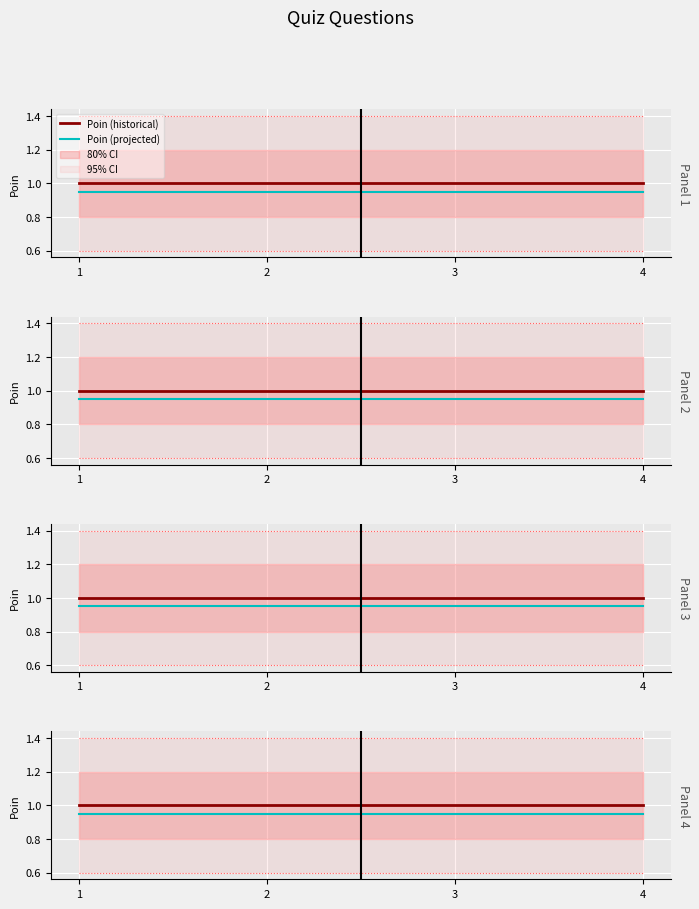

At which label is Poin (projected) closest to 0?

1